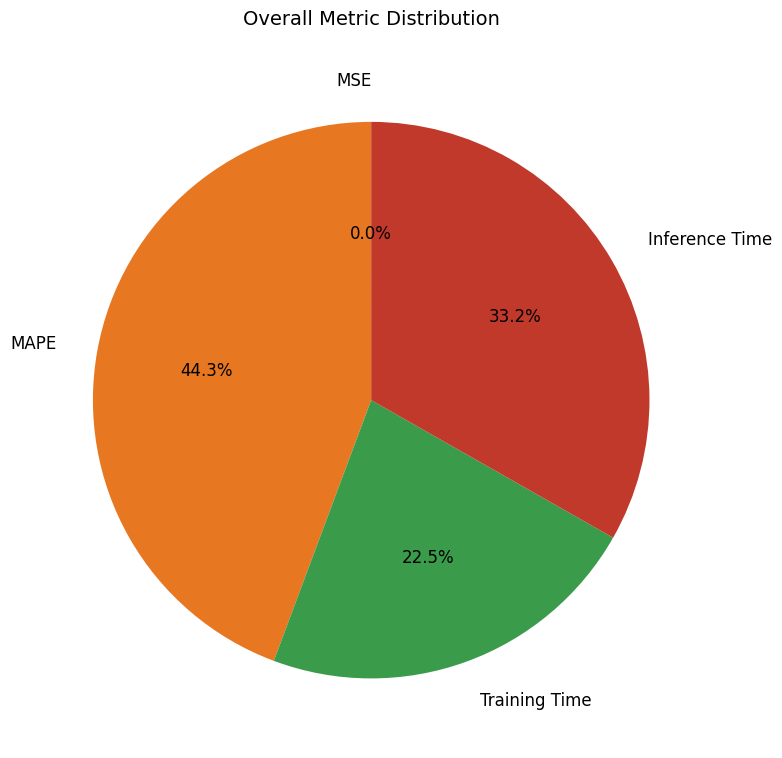

To the nearest percent, what is the difference between the largest and smallest slice percentages?

44%